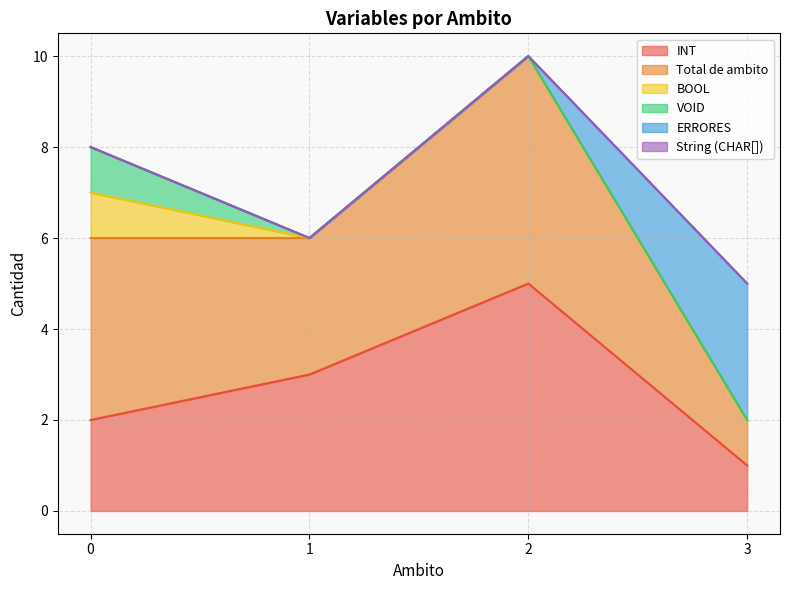

What is the value of the INT point at the 3rd from the left?

5